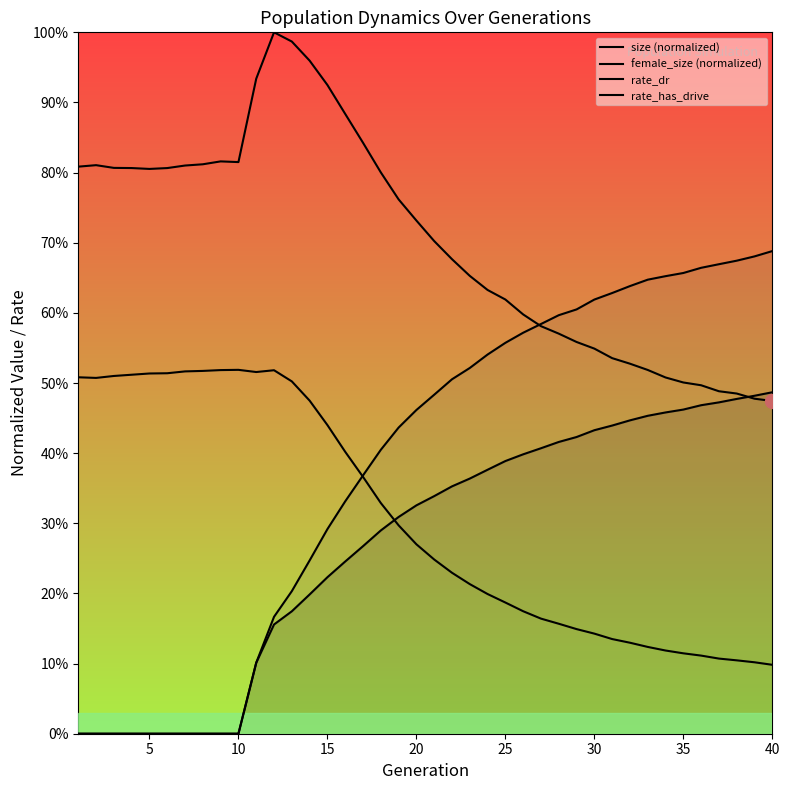

Count the rate_has_drive values in the range 0 to 1.

40